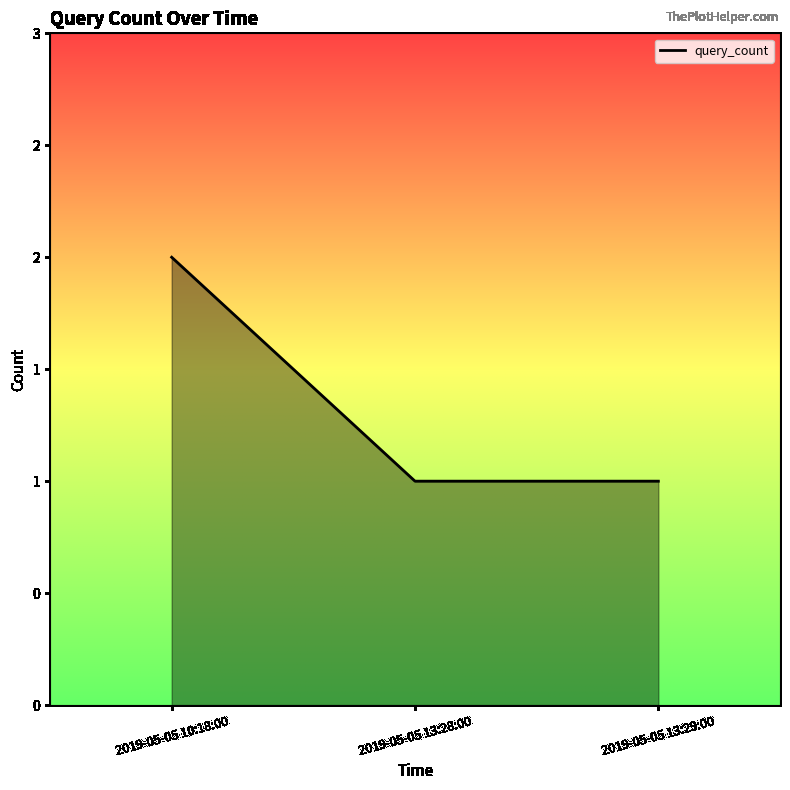

How many lines are shown in the chart?

1